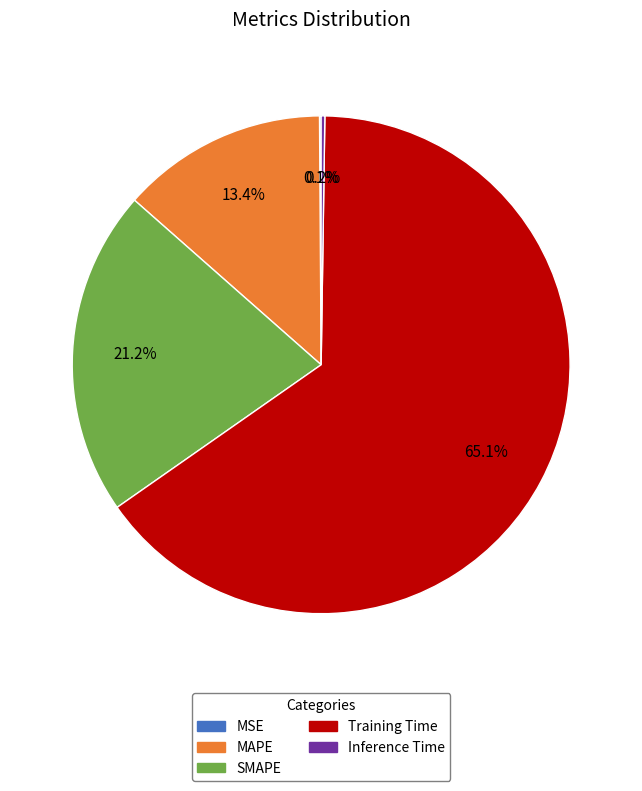

Is there a majority slice in this chart?

Yes